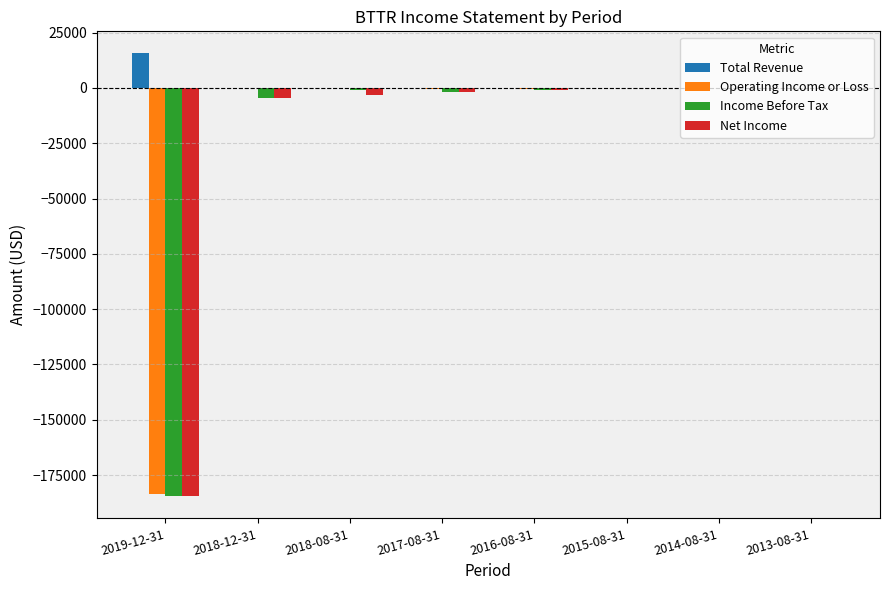

Which series has the largest total across all categories?

Total Revenue